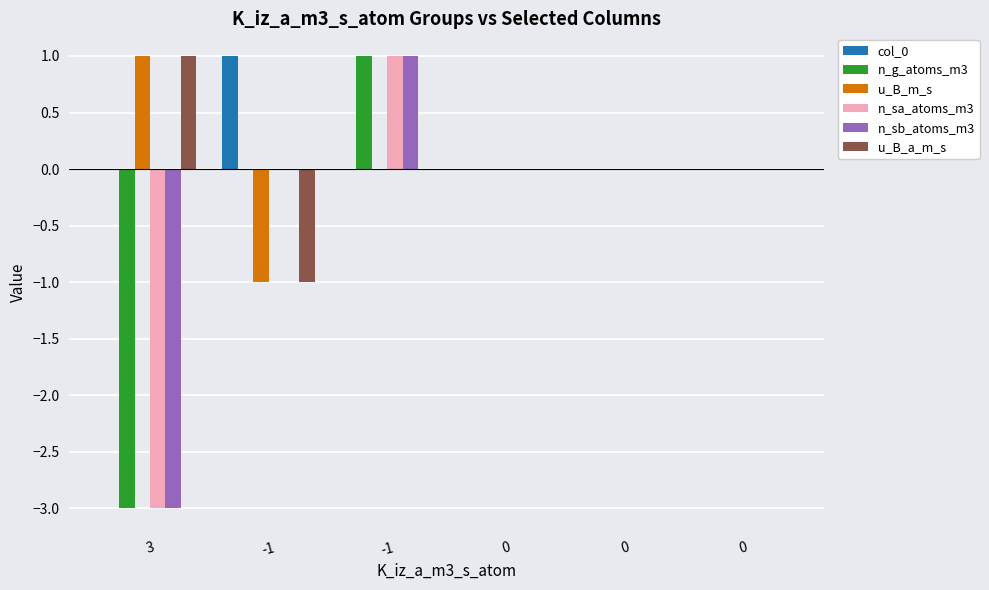

Which label corresponds to the largest value in the chart?

-1